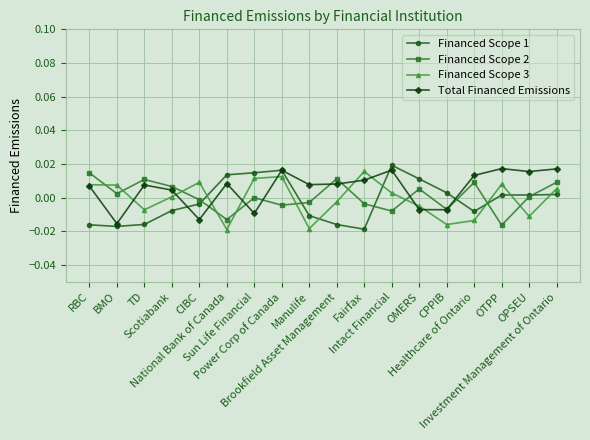

What are all the series names shown in the legend?

Financed Scope 1, Financed Scope 2, Financed Scope 3, Total Financed Emissions